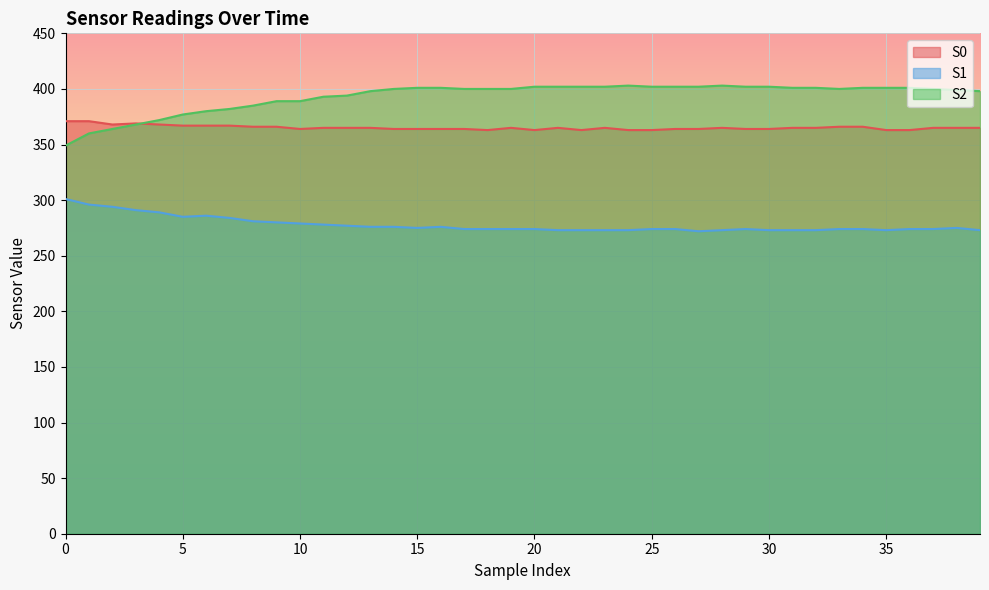

The S1 series shows 281 at 8. True or false?

True